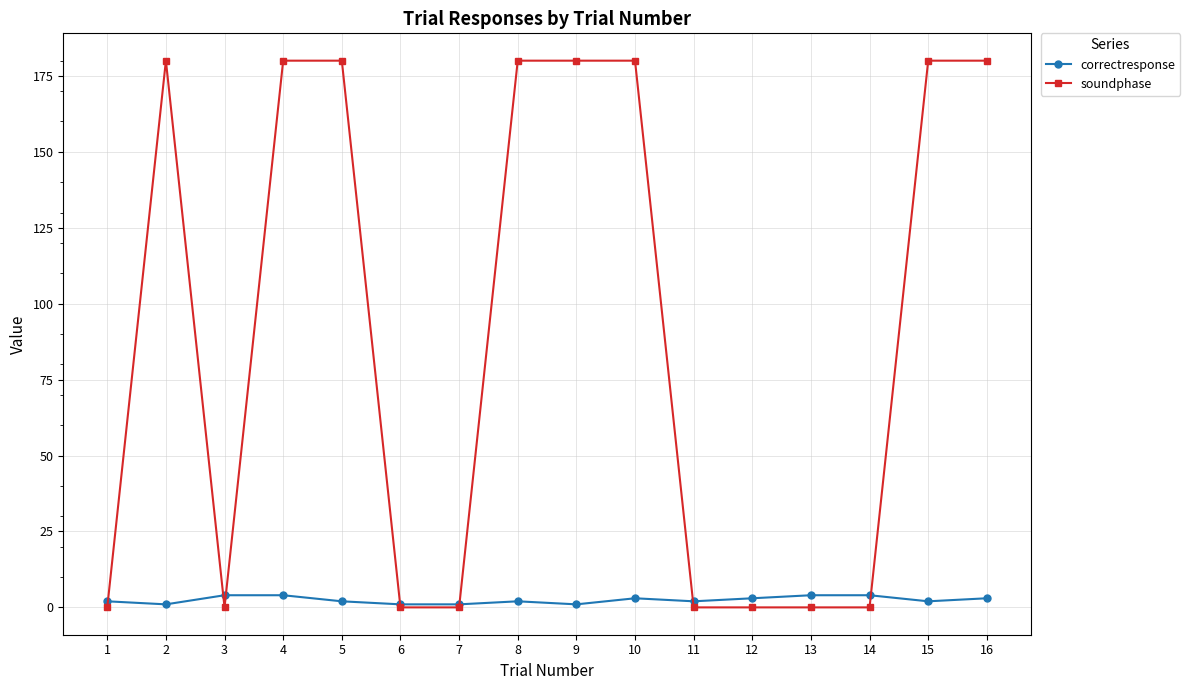

How many categories are shown in the chart?

16